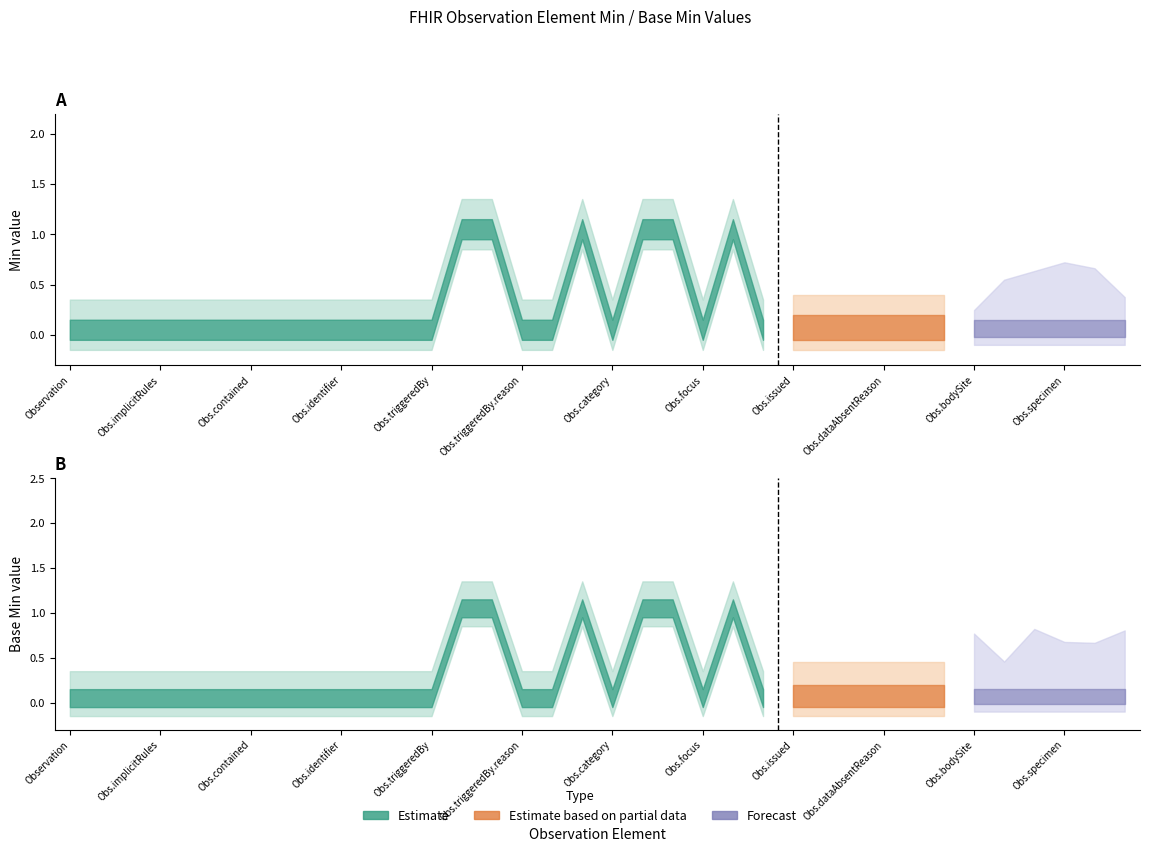

True or false: Min (estimate low) has a value of 0 at Observation.bodyStructure.

False